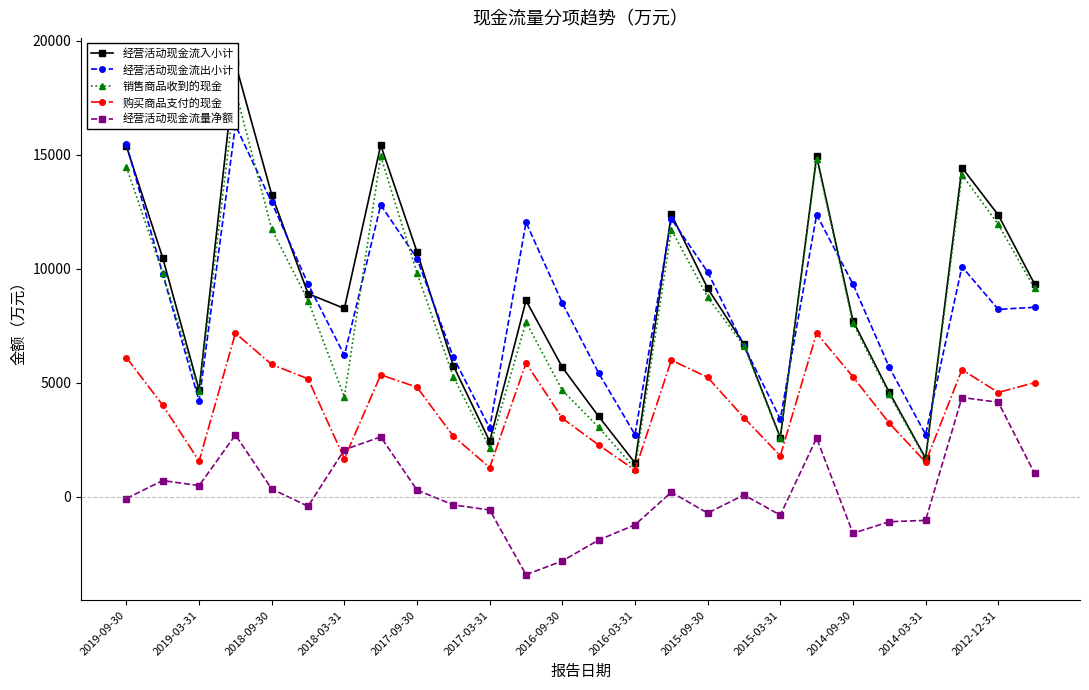

Reading left to right, what are all the values shown in this chart?

经营活动现金流入小计: 15366	10464	4684	19000	13240	8901	8254	15416	10728	5742	2426	8605	5669	3517	1482	12378	9134	6687	2593	14936	7716	4569	1685	14434	12353	9323
经营活动现金流出小计: 15448	9758	4202	16294	12905	9324	6196	12794	10442	6106	3010	12029	8489	5420	2719	12185	9855	6613	3405	12367	9324	5670	2725	10086	8213	8305
销售商品收到的现金: 14454	9800	4620	17813	11728	8602	4372	14928	9802	5251	2140	7662	4661	3043	1230	11709	8753	6610	2567	14821	7607	4486	1645	14124	11942	9135
购买商品支付的现金: 6097	4009	1556	7171	5796	5168	1671	5341	4799	2649	1276	5860	3437	2265	1160	5985	5233	3460	1790	7172	5254	3223	1515	5570	4567	5002
经营活动现金流量净额: -82	706	482	2706	335	-423	2058	2622	286	-363	-585	-3424	-2820	-1903	-1237	193	-721	75	-812	2569	-1608	-1101	-1040	4348	4140	1018